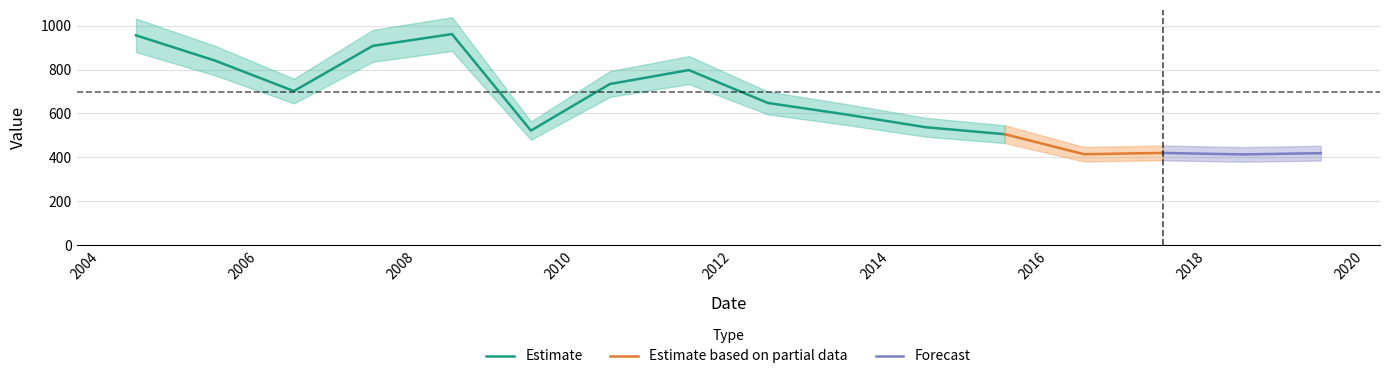

Where is the first local minimum?

2006-06-15